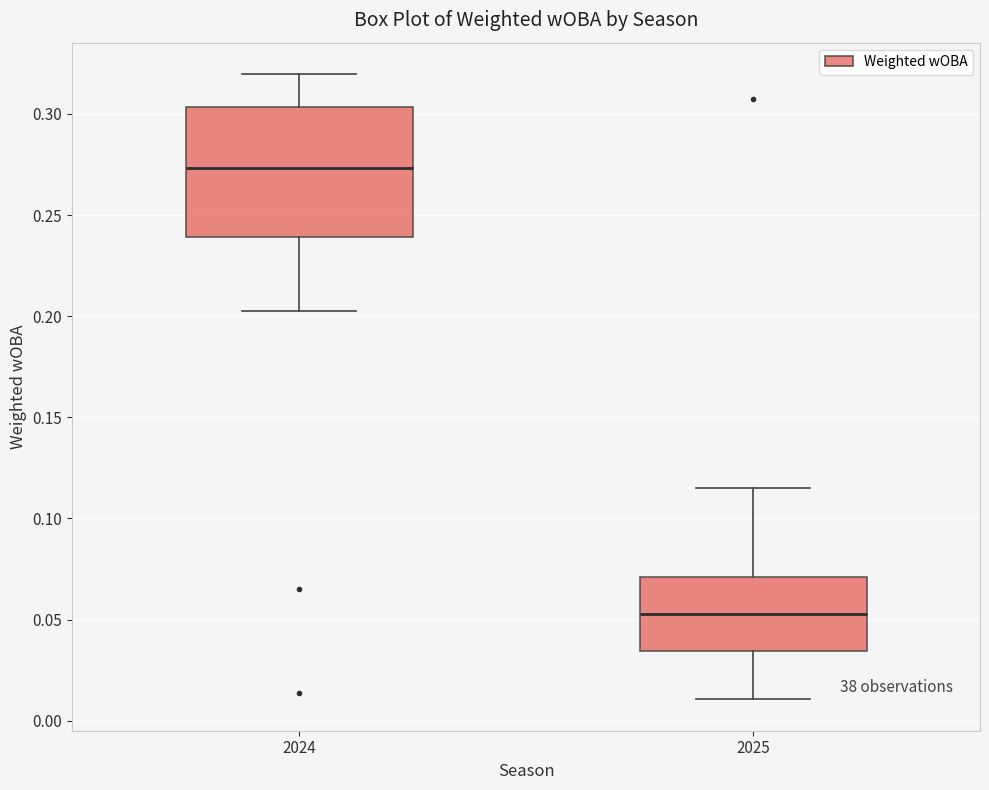

Which box's median line is the lowest?

2025